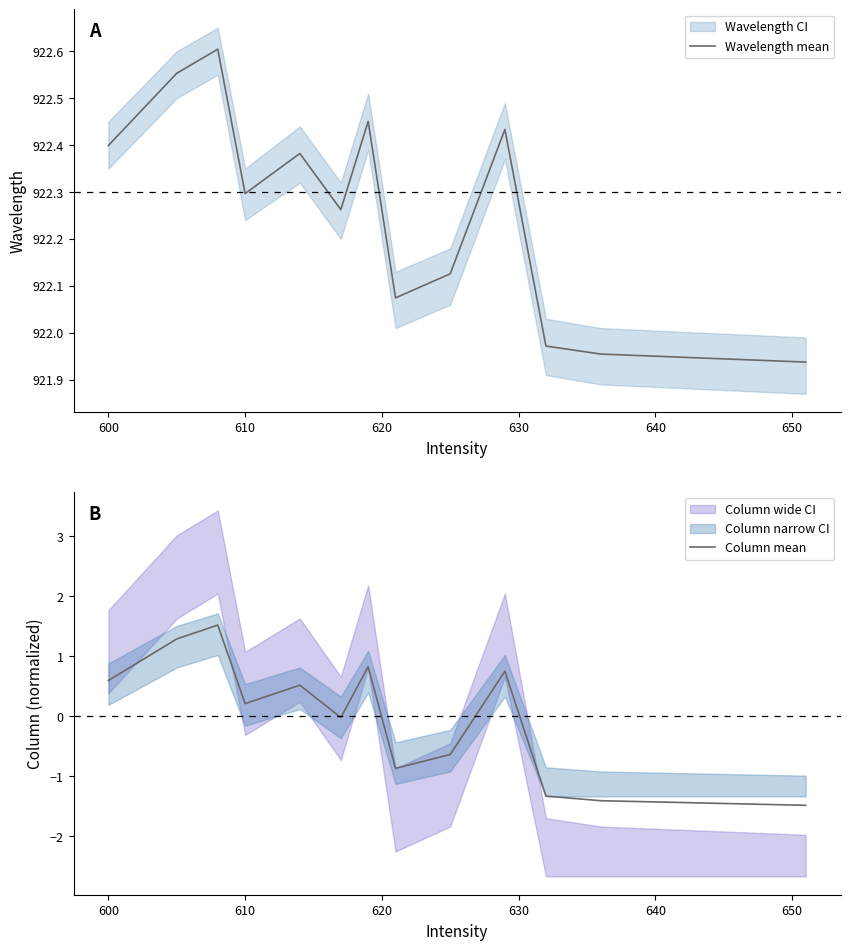

Where does the Wavelength mean series first go above 922?

600